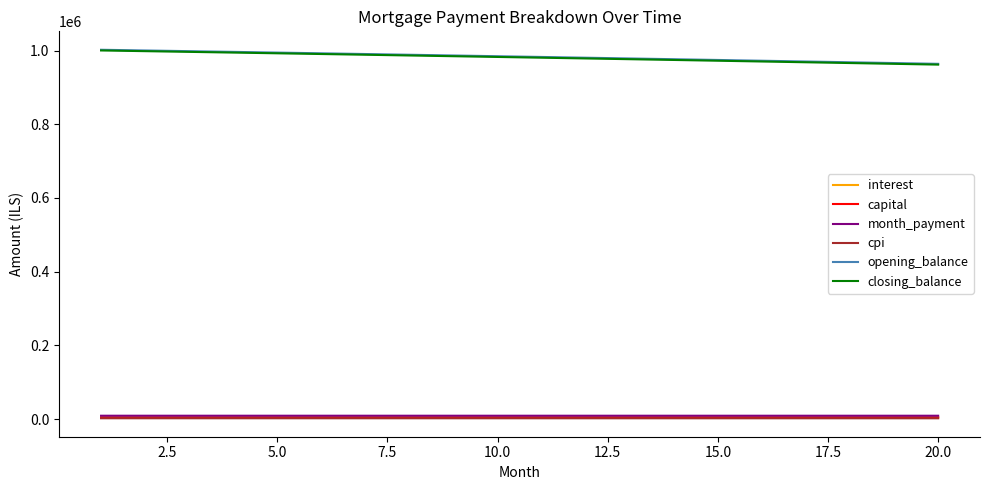

True or false: opening_balance and interest cross at least once.

False